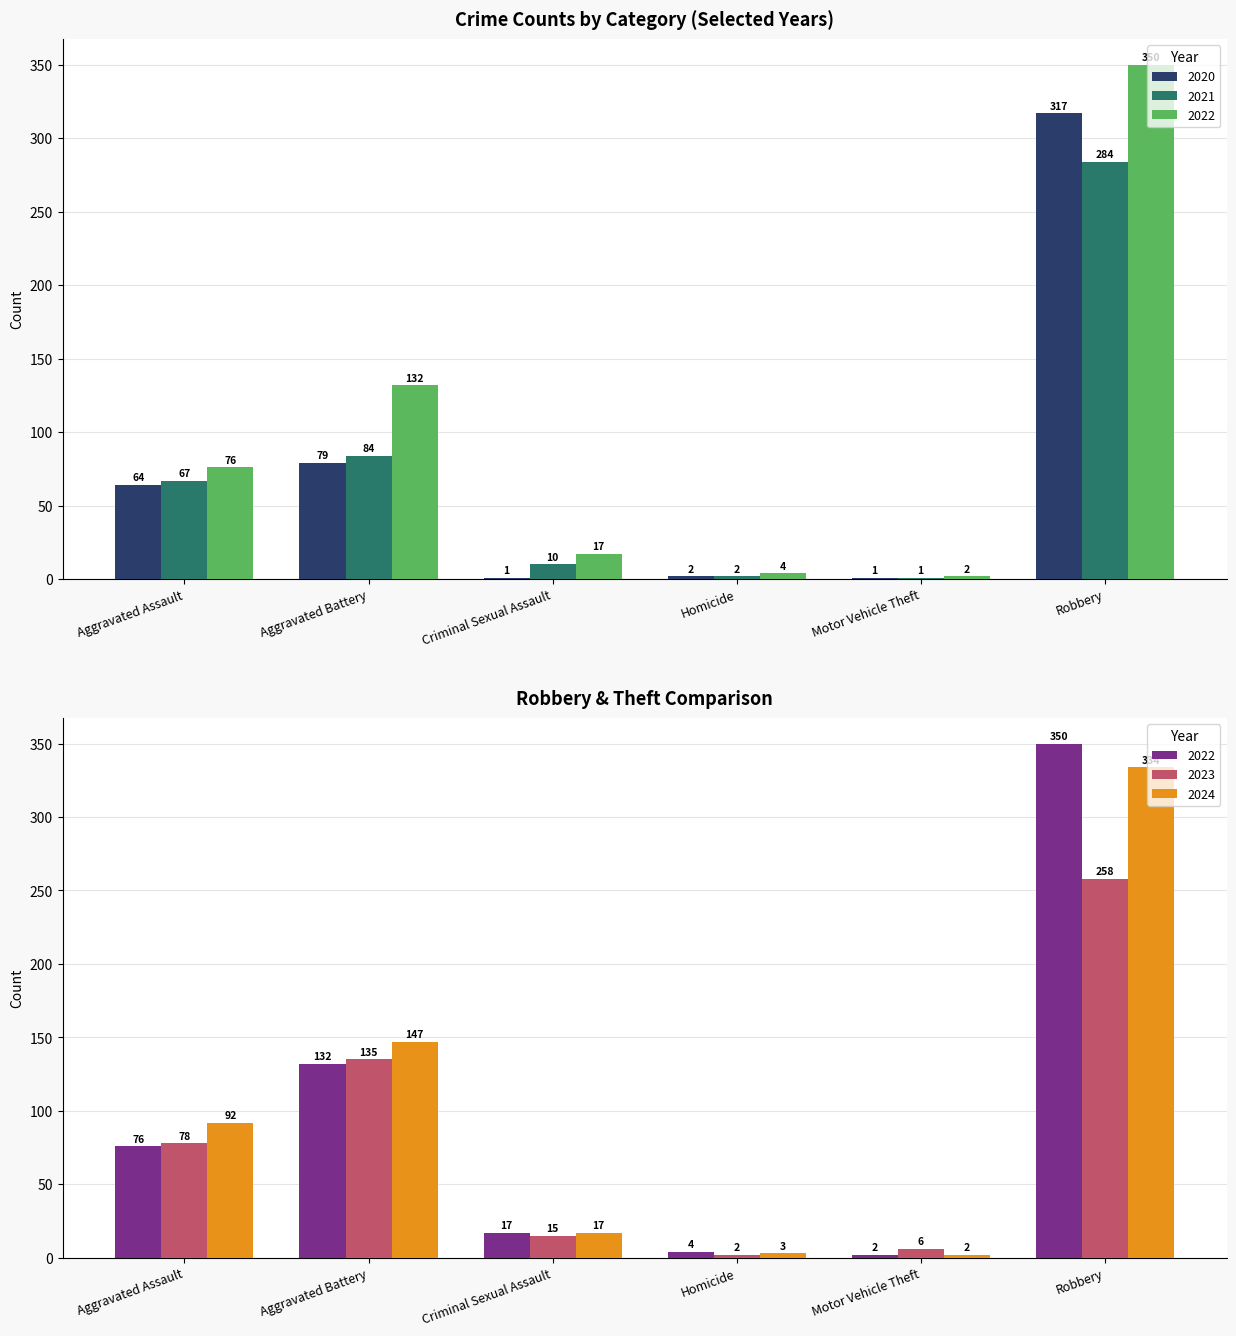

True or false: 2022 has a value of 245 at Robbery.

False